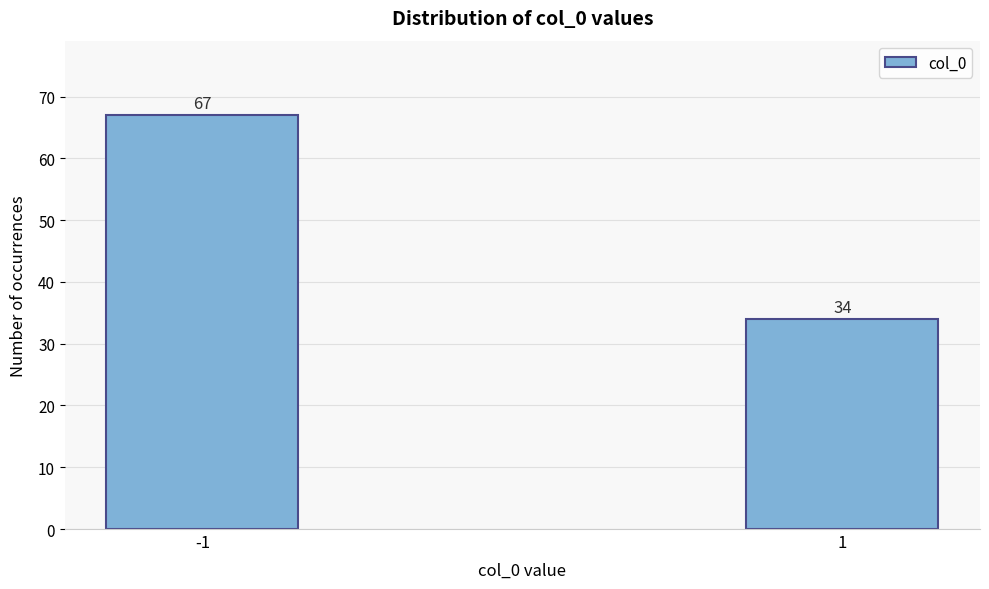

Reading right to left, transcribe all the data shown in this chart.

34	67